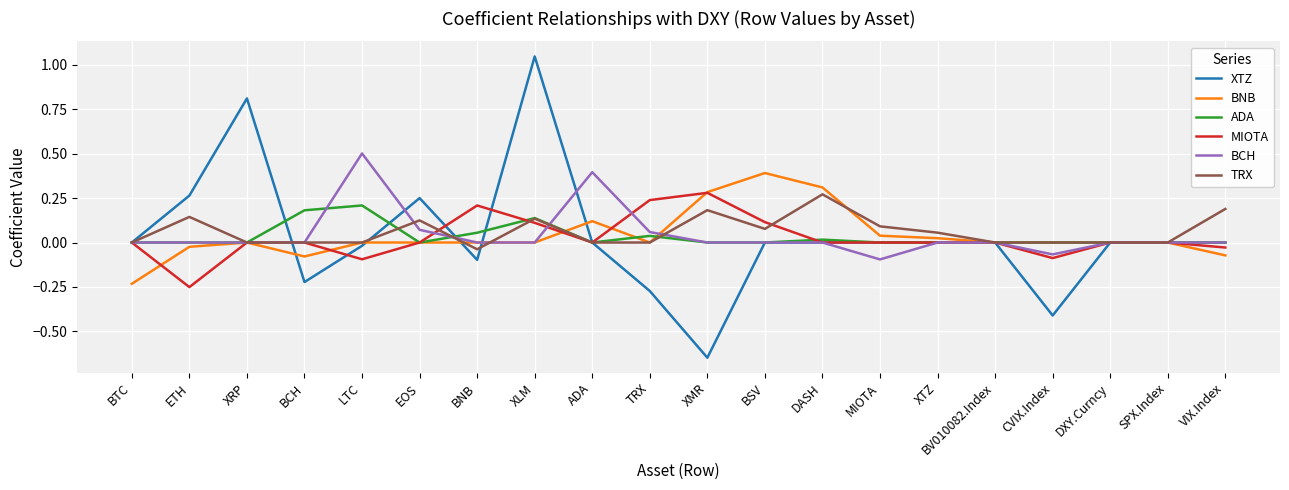

At which category is the sum across all series the highest?

XLM